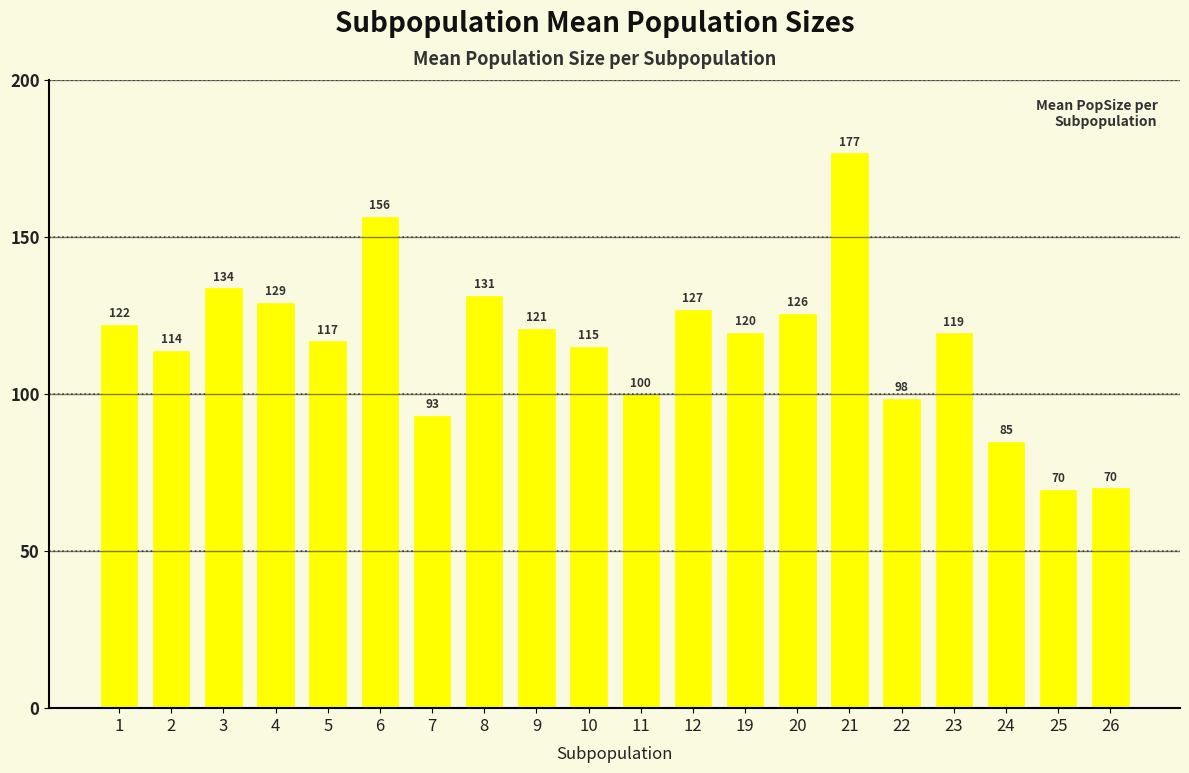

What is the smallest value displayed?

69.5